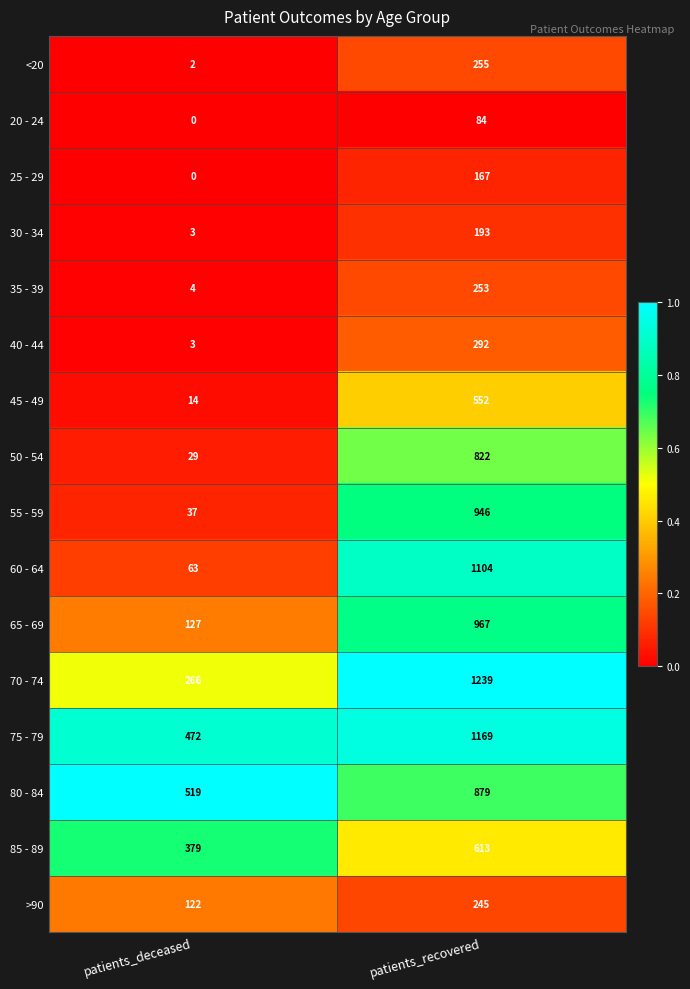

Which series has the widest spread of values?

60 - 64